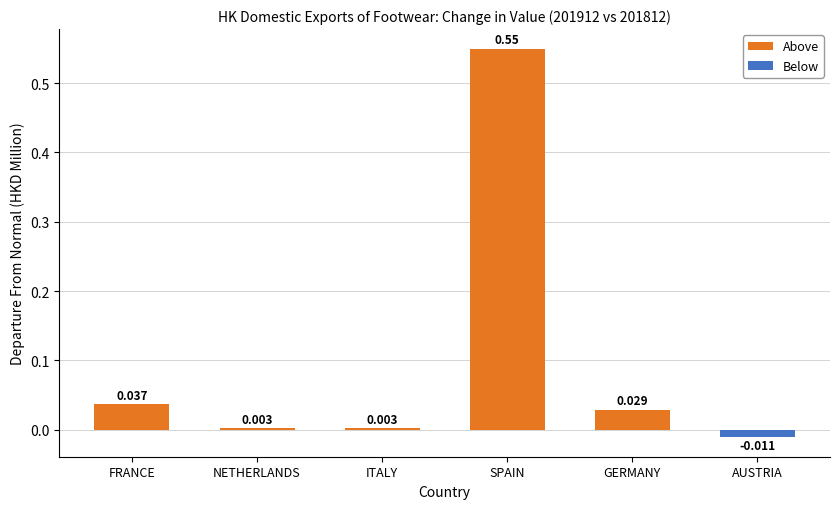

At which category is the sum across all series the highest?

SPAIN